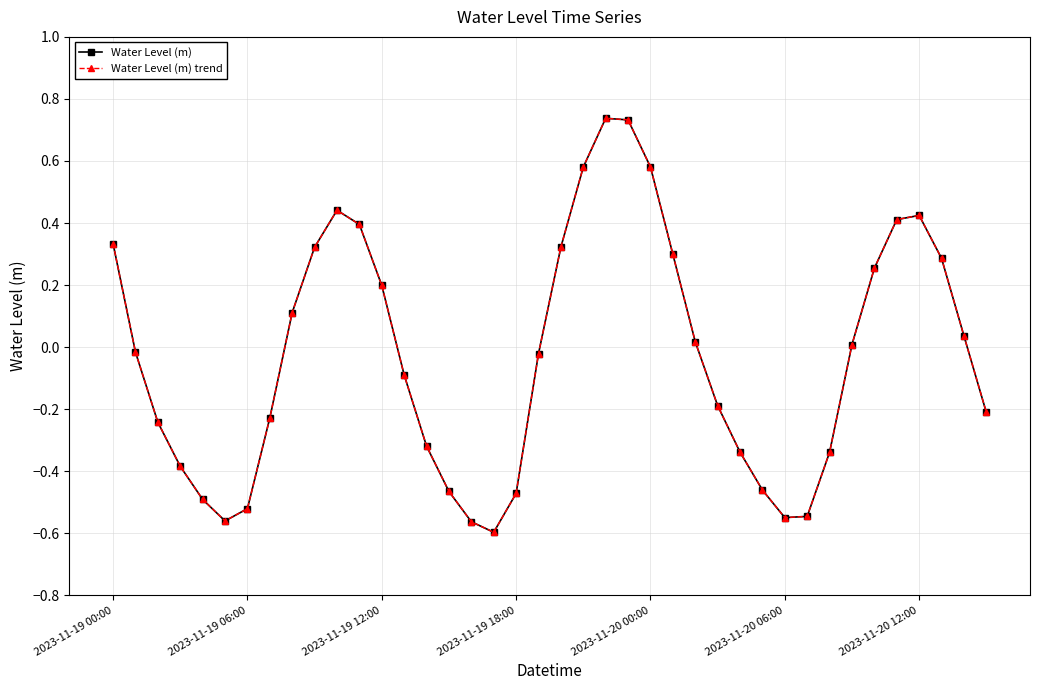

Rank the categories by Water Level (m) trend value from lowest to highest.

17, 16, 2023-11-20 06:00, 30, 31, 2023-11-20 12:00, 2023-11-20 00:00, 18, 15, 29, 2023-11-19 18:00, 32, 28, 14, 2023-11-19 12:00, 7, 39, 27, 13, 19, 2023-11-19 06:00, 33, 26, 38, 8, 12, 34, 37, 25, 9, 20, 2023-11-19 00:00, 11, 35, 36, 10, 21, 24, 23, 22